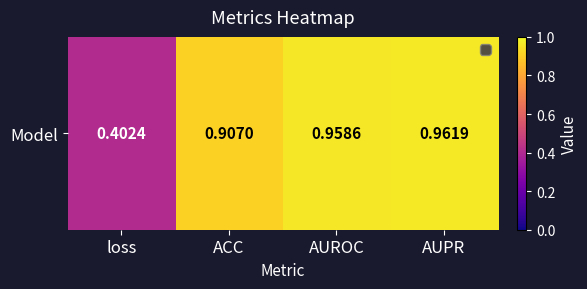

The chart shows a value of 0.4 at loss. True or false?

True